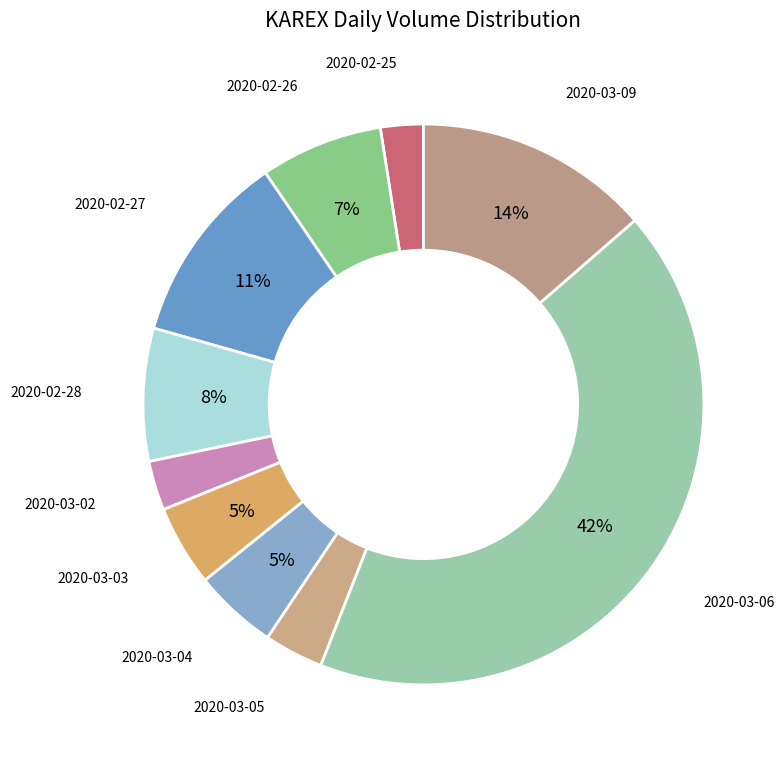

Count the number of slices in the pie.

10